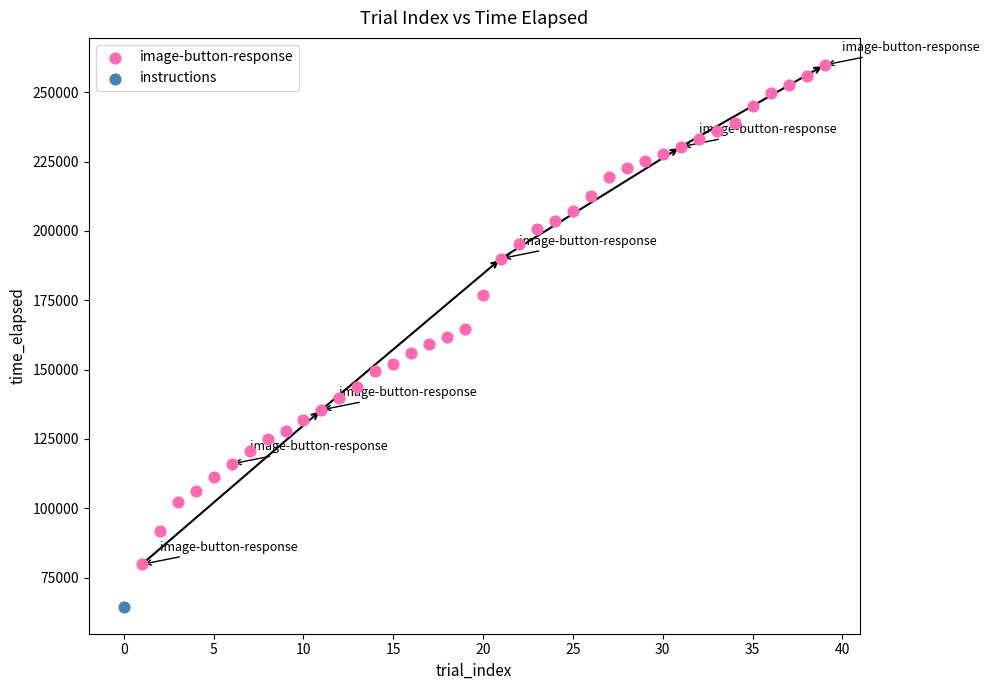

What are all the series names shown in the legend?

image-button-response, instructions